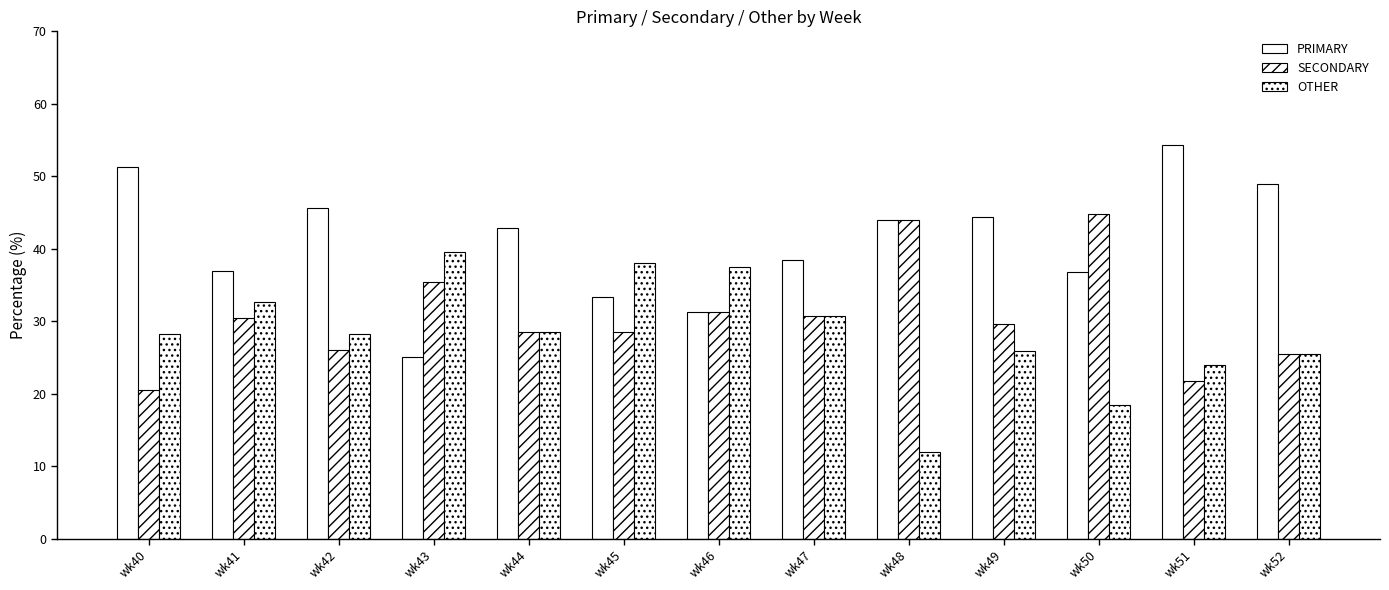

How many groups of bars are there?

13